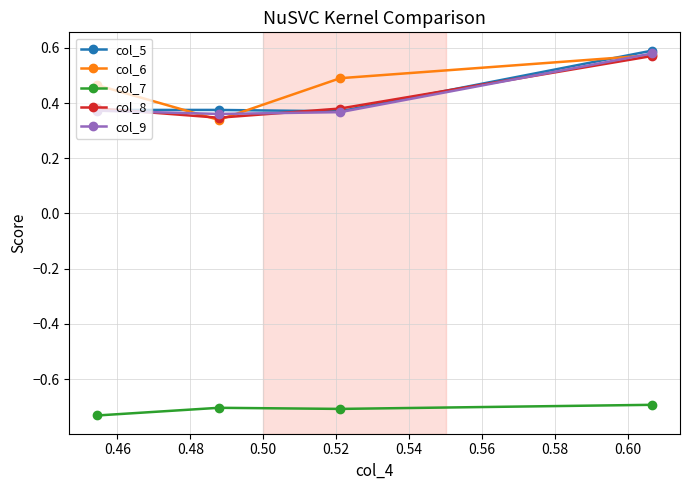

Count the col_6 values in the range 0 to 1.

4